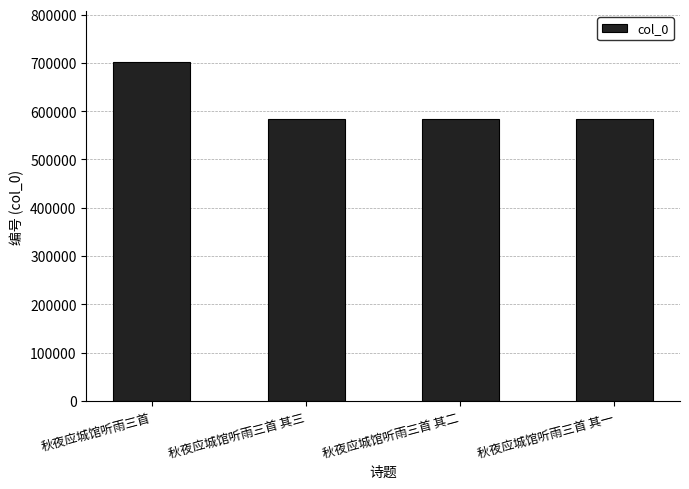

What is the sum of all values?

2454098